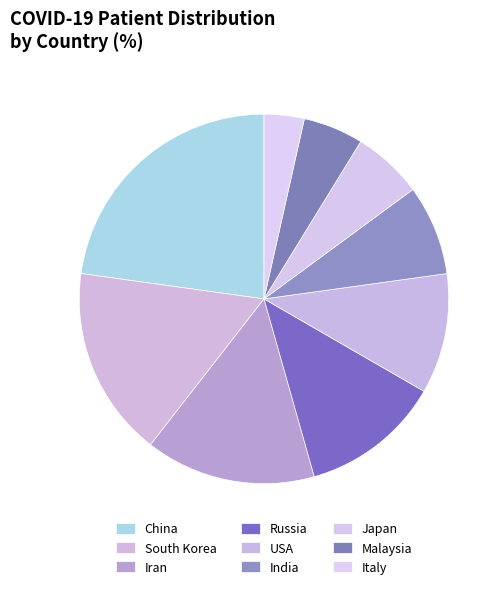

What percentage is the USA slice, to the nearest percent?

11%